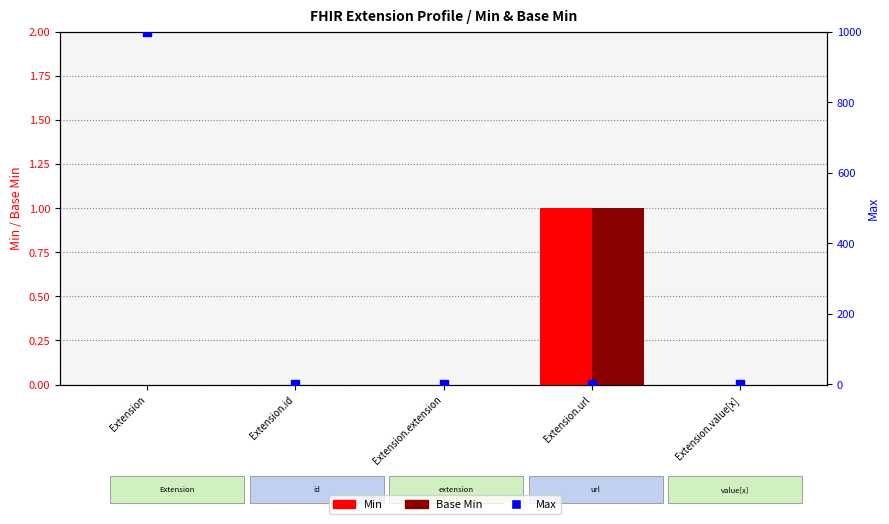

At how many categories does at least one series exceed 305?

1